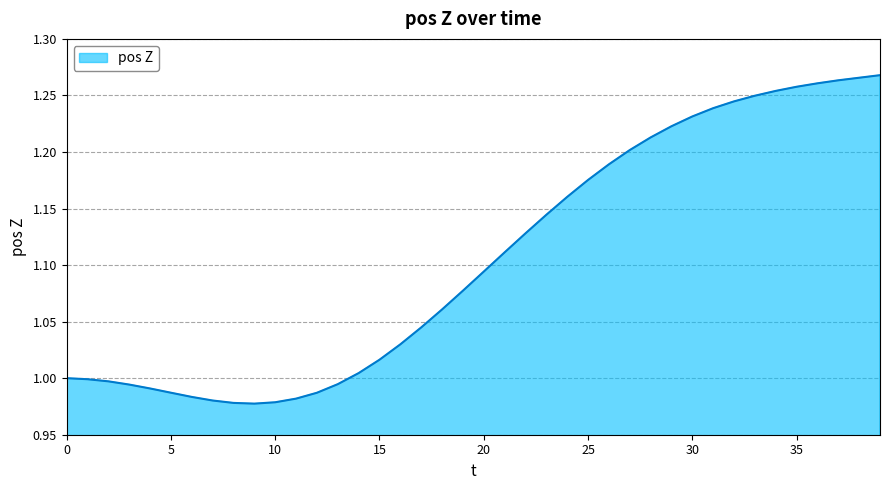

What is the difference between the maximum and minimum values?

0.3